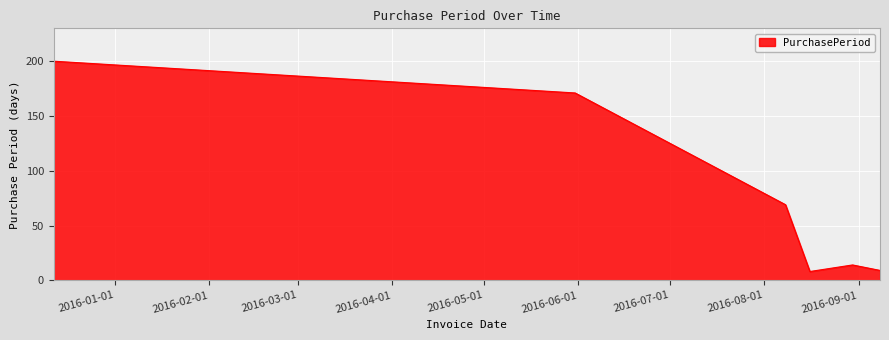

What is the smallest value displayed?

8